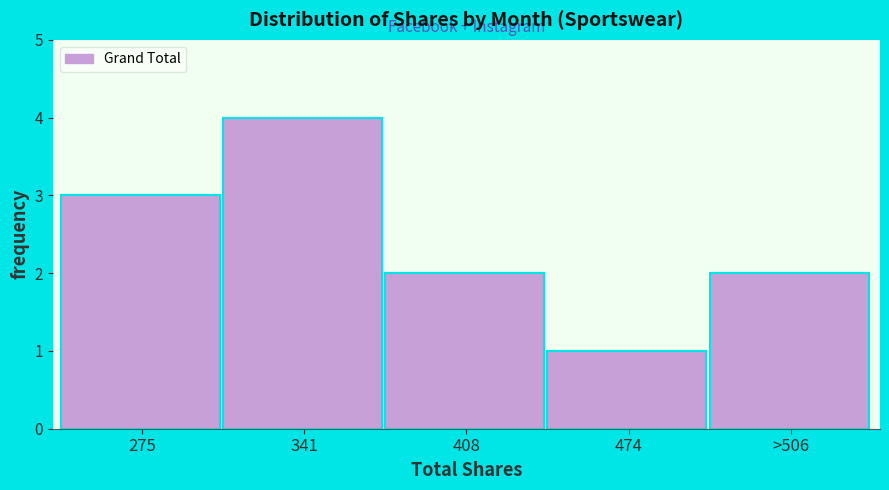

Reading left to right, transcribe all the data shown in this chart.

3	4	2	1	2